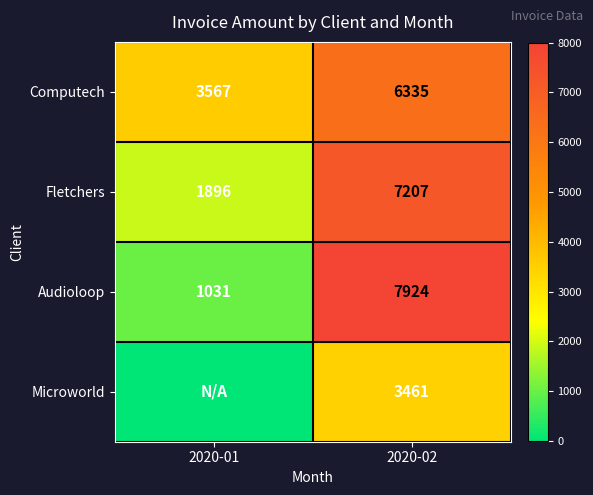

What is the total value across all series at 2020-02?

24927